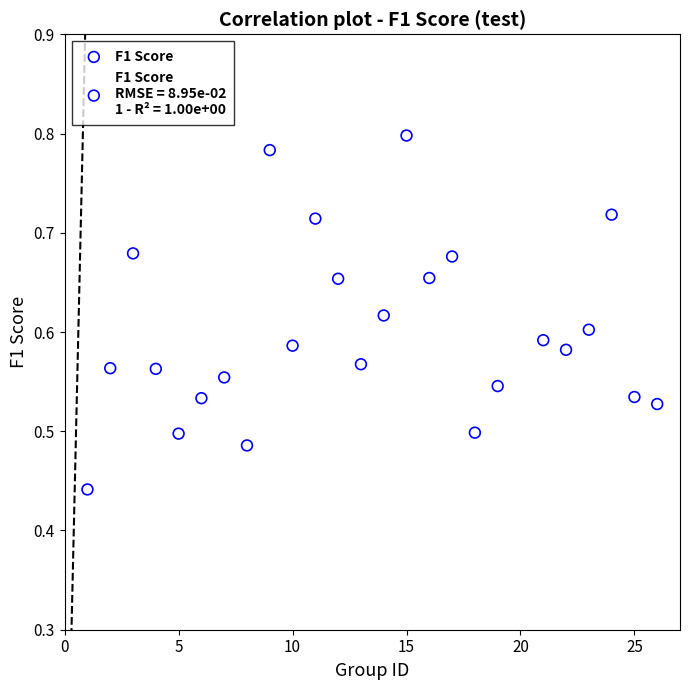

Count the number of points in this scatter plot.

25